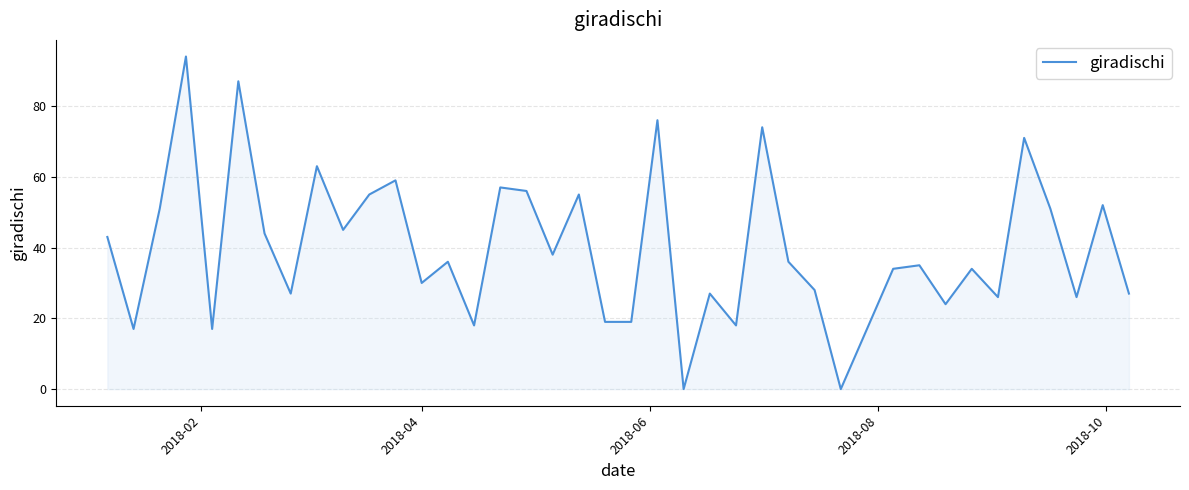

Reading left to right, list all the values displayed in this chart.

43	17	51	94	17	87	44	27	63	45	55	59	30	36	18	57	56	38	55	19	19	76	0	27	18	74	36	28	0	17	34	35	24	34	26	71	51	26	52	27